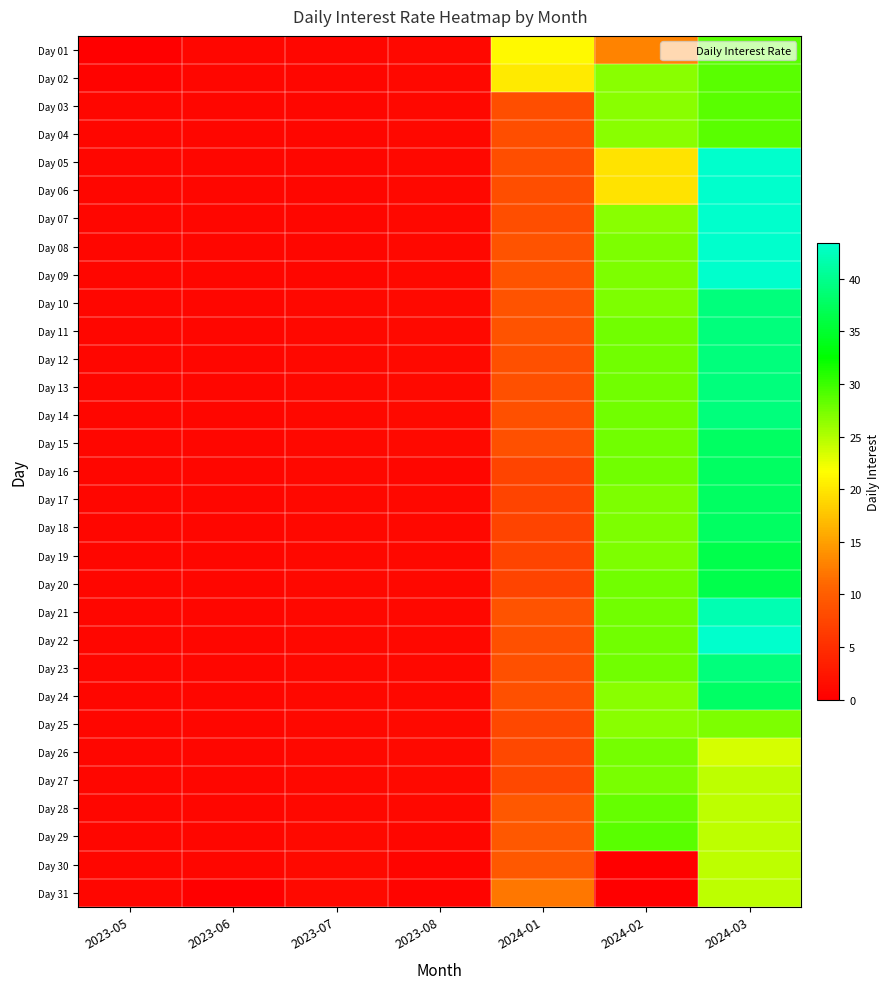

Reading left to right, extract all data points from this chart.

Day 01: 2023-05=0.0	2023-06=0.8	2023-07=0.8	2023-08=1.0	2024-01=21.2	2024-02=13.0	2024-03=28.8
Day 02: 2023-05=0.4	2023-06=0.8	2023-07=0.8	2023-08=1.0	2024-01=20.2	2024-02=26.7	2024-03=28.8
Day 03: 2023-05=0.7	2023-06=0.8	2023-07=0.8	2023-08=1.0	2024-01=8.3	2024-02=26.7	2024-03=28.8
Day 04: 2023-05=0.7	2023-06=0.8	2023-07=0.8	2023-08=1.0	2024-01=8.3	2024-02=26.7	2024-03=28.8
Day 05: 2023-05=0.7	2023-06=0.8	2023-07=0.8	2023-08=1.0	2024-01=8.3	2024-02=19.7	2024-03=43.4
Day 06: 2023-05=0.7	2023-06=0.8	2023-07=0.8	2023-08=1.0	2024-01=8.3	2024-02=19.7	2024-03=43.4
Day 07: 2023-05=0.7	2023-06=0.8	2023-07=0.8	2023-08=0.9	2024-01=8.3	2024-02=26.7	2024-03=43.4
Day 08: 2023-05=0.7	2023-06=0.8	2023-07=0.8	2023-08=0.9	2024-01=8.8	2024-02=27.2	2024-03=43.4
Day 09: 2023-05=0.7	2023-06=0.8	2023-07=0.8	2023-08=0.9	2024-01=8.8	2024-02=27.2	2024-03=43.4
Day 10: 2023-05=0.7	2023-06=0.8	2023-07=1.0	2023-08=1.0	2024-01=8.8	2024-02=27.2	2024-03=39.1
Day 11: 2023-05=0.7	2023-06=0.8	2023-07=1.0	2023-08=1.0	2024-01=8.8	2024-02=27.8	2024-03=39.1
Day 12: 2023-05=0.7	2023-06=0.8	2023-07=1.0	2023-08=1.0	2024-01=8.5	2024-02=27.8	2024-03=39.1
Day 13: 2023-05=0.7	2023-06=0.8	2023-07=1.0	2023-08=1.0	2024-01=8.5	2024-02=27.7	2024-03=39.1
Day 14: 2023-05=0.7	2023-06=0.8	2023-07=1.0	2023-08=1.0	2024-01=8.5	2024-02=27.7	2024-03=39.1
Day 15: 2023-05=0.7	2023-06=0.8	2023-07=1.0	2023-08=1.0	2024-01=8.5	2024-02=27.7	2024-03=37.7
Day 16: 2023-05=0.7	2023-06=0.8	2023-07=1.0	2023-08=0.8	2024-01=7.4	2024-02=27.7	2024-03=37.7
Day 17: 2023-05=0.7	2023-06=0.8	2023-07=1.0	2023-08=1.0	2024-01=7.4	2024-02=27.2	2024-03=37.7
Day 18: 2023-05=0.7	2023-06=0.8	2023-07=1.0	2023-08=1.0	2024-01=7.4	2024-02=27.2	2024-03=37.7
Day 19: 2023-05=0.7	2023-06=0.8	2023-07=1.0	2023-08=1.0	2024-01=7.4	2024-02=27.2	2024-03=36.6
Day 20: 2023-05=0.7	2023-06=0.8	2023-07=1.0	2023-08=1.0	2024-01=7.4	2024-02=27.8	2024-03=36.6
Day 21: 2023-05=0.7	2023-06=0.8	2023-07=1.0	2023-08=1.0	2024-01=8.8	2024-02=27.8	2024-03=41.9
Day 22: 2023-05=0.7	2023-06=0.8	2023-07=1.0	2023-08=1.0	2024-01=8.6	2024-02=27.8	2024-03=43.4
Day 23: 2023-05=0.7	2023-06=0.8	2023-07=1.0	2023-08=1.0	2024-01=8.6	2024-02=27.8	2024-03=39.1
Day 24: 2023-05=0.8	2023-06=0.8	2023-07=1.0	2023-08=1.0	2024-01=8.5	2024-02=26.8	2024-03=37.8
Day 25: 2023-05=0.8	2023-06=0.8	2023-07=1.0	2023-08=1.0	2024-01=7.7	2024-02=26.7	2024-03=27.3
Day 26: 2023-05=0.8	2023-06=0.8	2023-07=1.0	2023-08=1.0	2024-01=7.7	2024-02=27.6	2024-03=23.4
Day 27: 2023-05=0.8	2023-06=0.8	2023-07=1.0	2023-08=1.0	2024-01=7.7	2024-02=27.4	2024-03=24.4
Day 28: 2023-05=0.8	2023-06=0.8	2023-07=1.0	2023-08=1.0	2024-01=9.4	2024-02=28.3	2024-03=24.4
Day 29: 2023-05=0.8	2023-06=0.8	2023-07=1.0	2023-08=0.8	2024-01=9.4	2024-02=28.8	2024-03=24.4
Day 30: 2023-05=0.8	2023-06=0.8	2023-07=1.0	2023-08=0.6	2024-01=9.4	2024-02=0.0	2024-03=24.5
Day 31: 2023-05=0.8	2023-06=0.0	2023-07=1.0	2023-08=0.7	2024-01=12.1	2024-02=0.0	2024-03=24.5